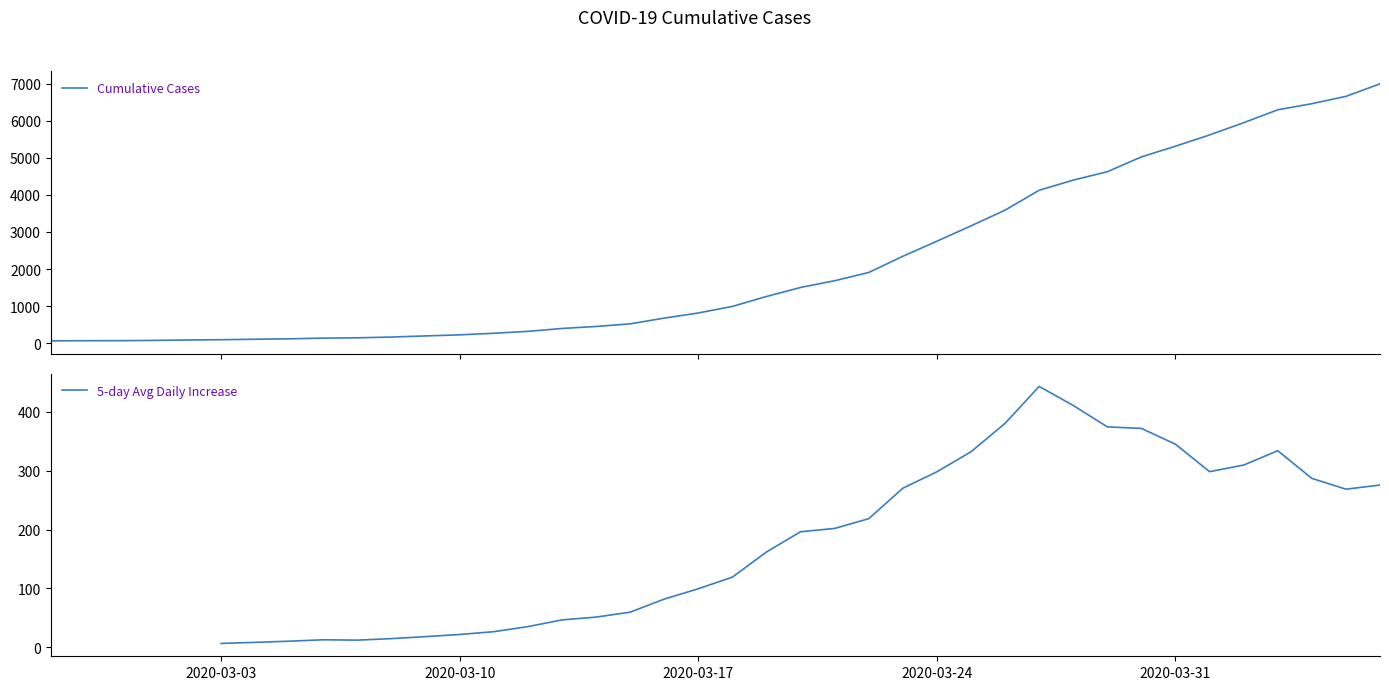

True or false: there are more than 2 points higher than both neighbors.

False